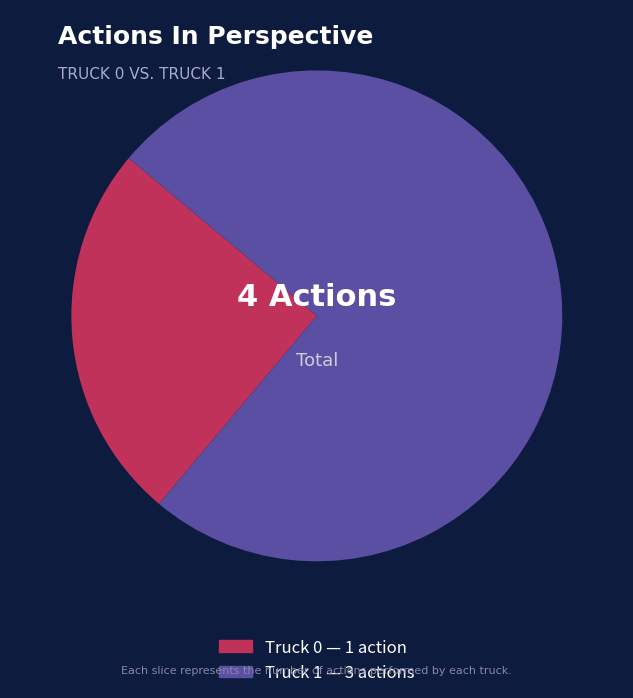

Combined, do Truck 1 and Truck 0 account for over 50%?

Yes